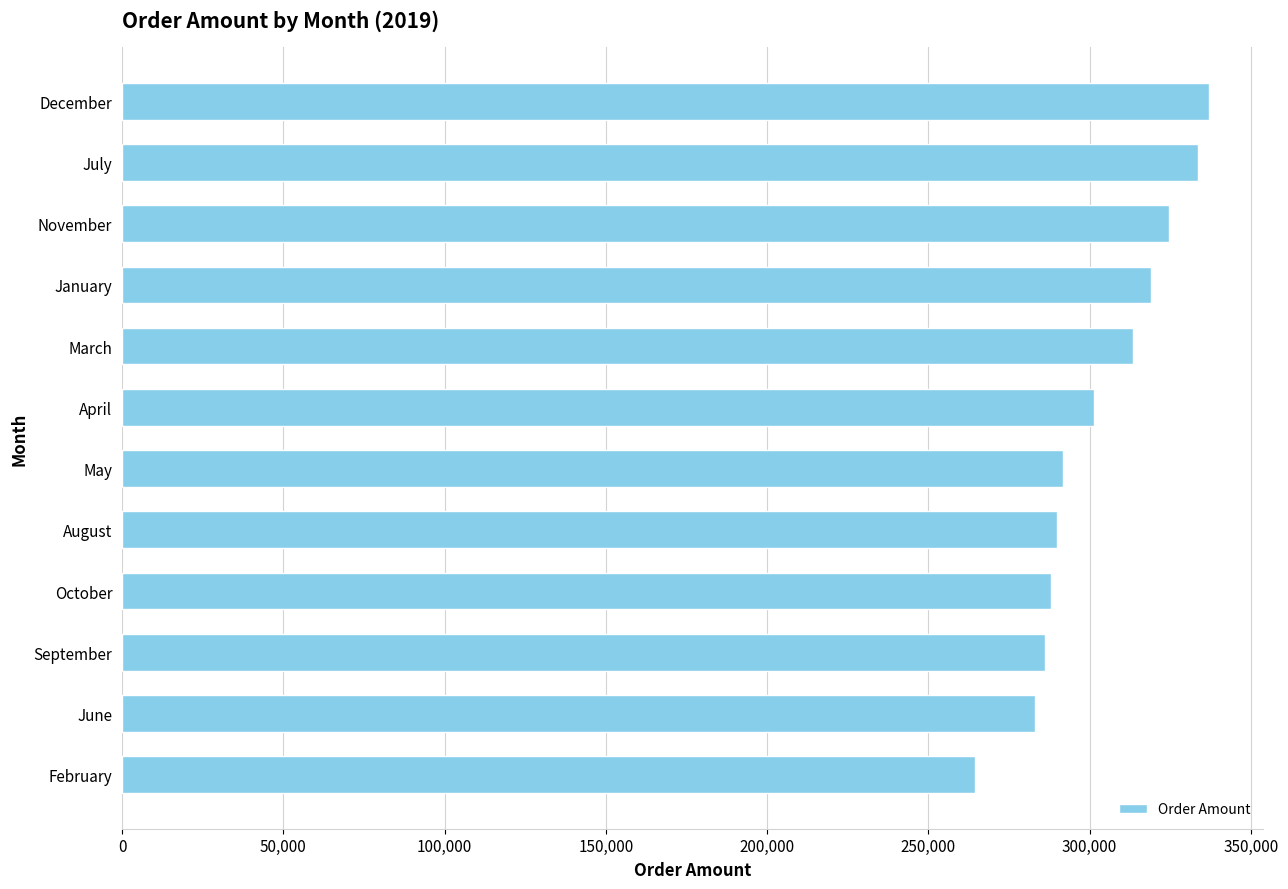

What is the maximum value shown in the chart?

336986.7